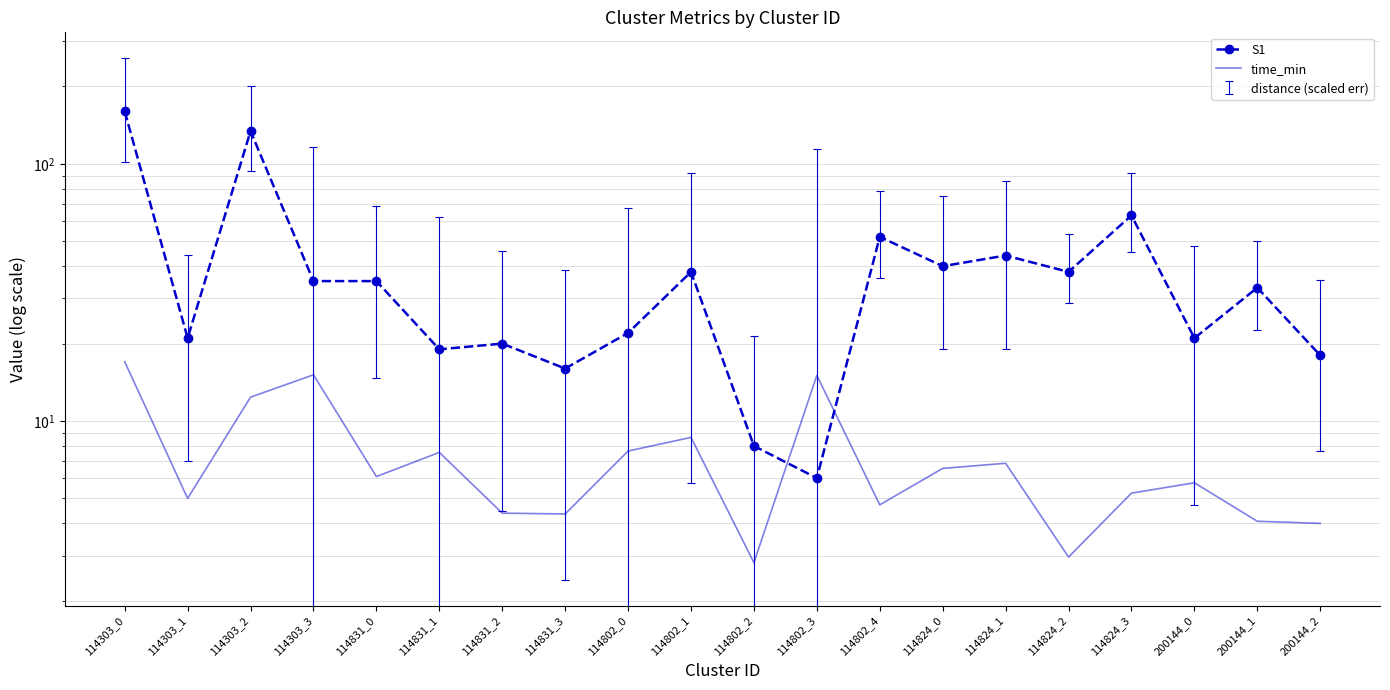

How many lines are shown in the chart?

2